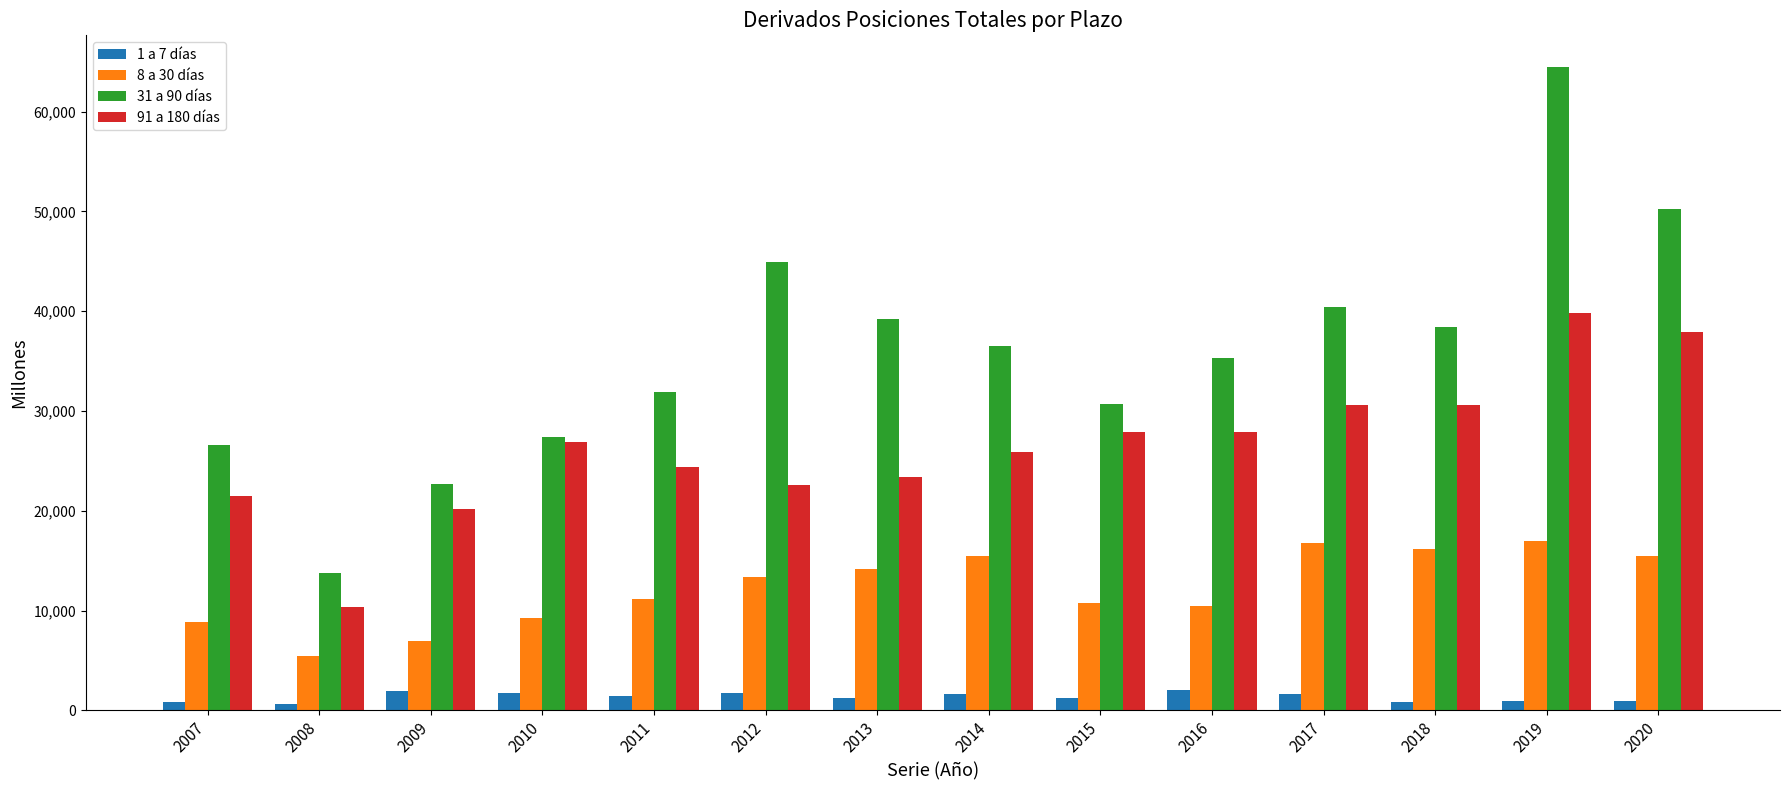

At how many categories does at least one series exceed 23691?

12